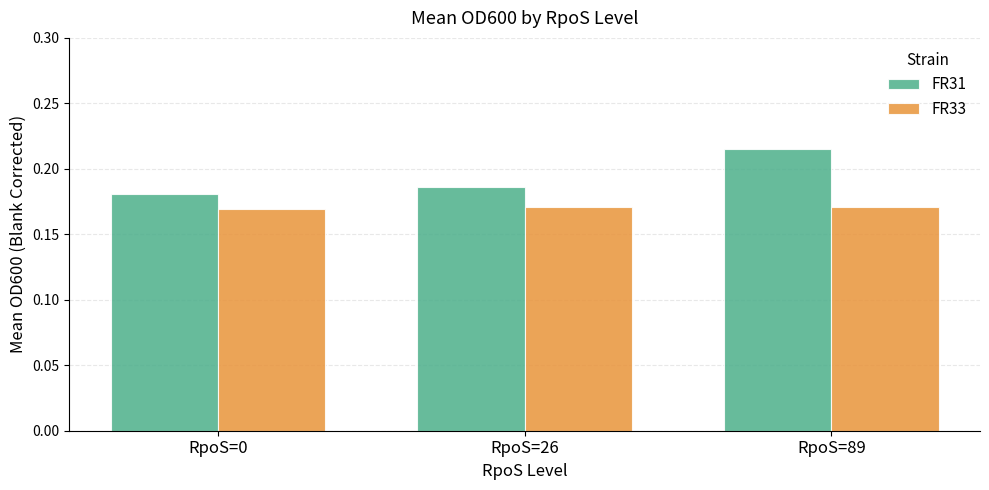

At which category is the sum across all series the highest?

RpoS=89